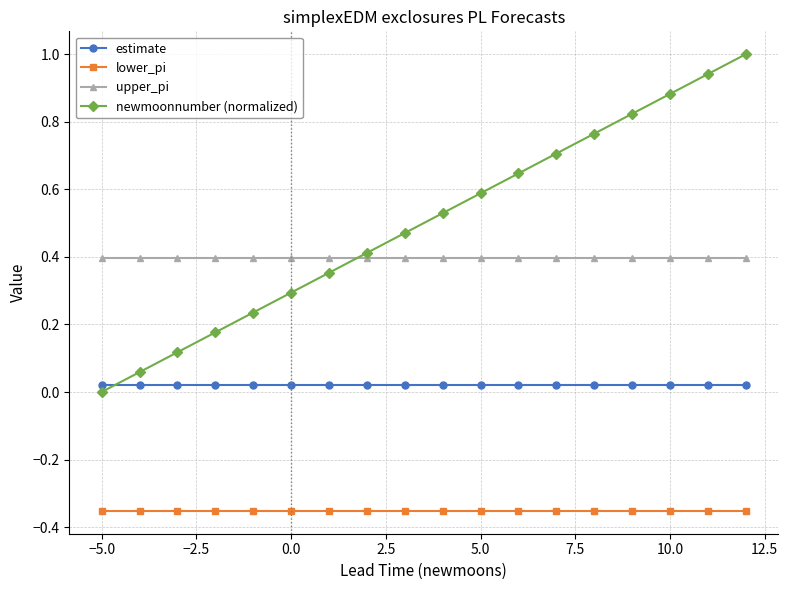

True or false: lower_pi and estimate cross at least once.

False